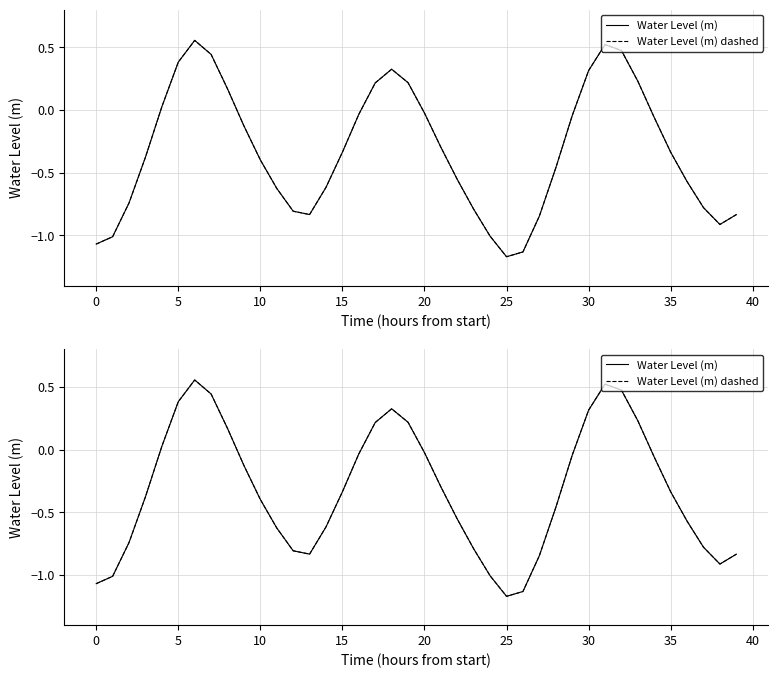

Between 0 and 30, which series saw the biggest shift?

Water Level (m)